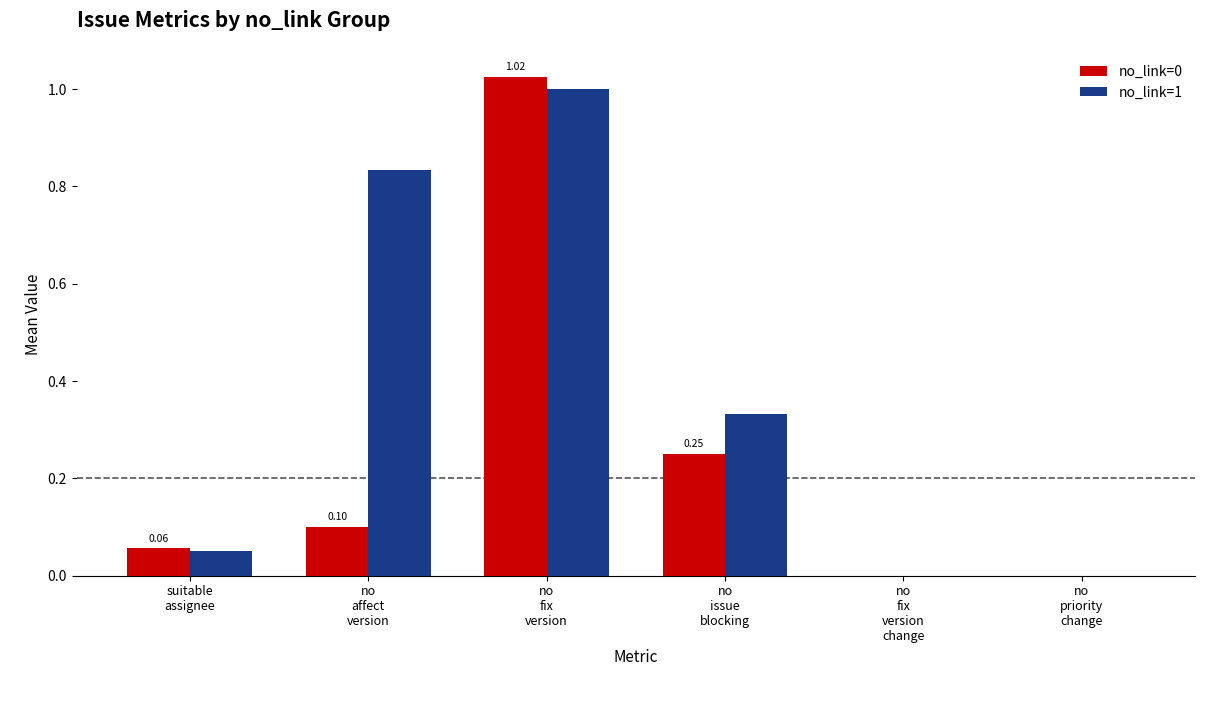

What is the average value of the no_link=1 series?

0.4